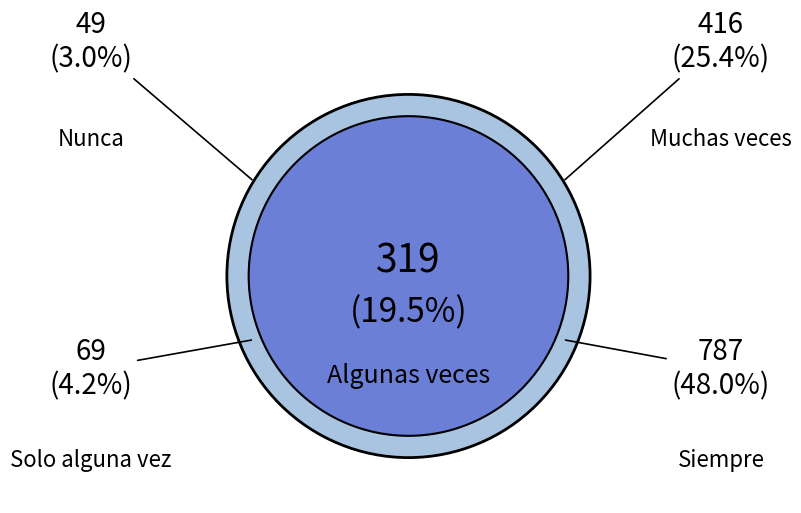

Is the sum of 33 and 12 greater than half?

No